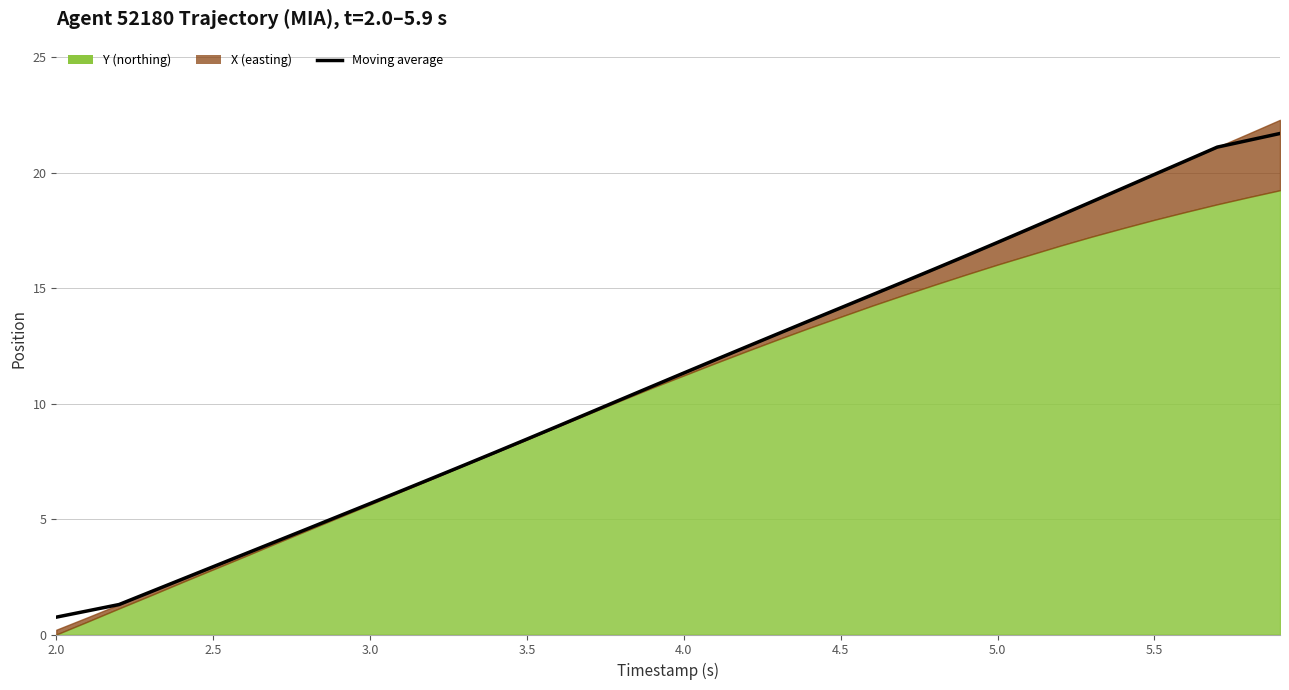

Is it true that the value at 5.0 is 0.7?

False